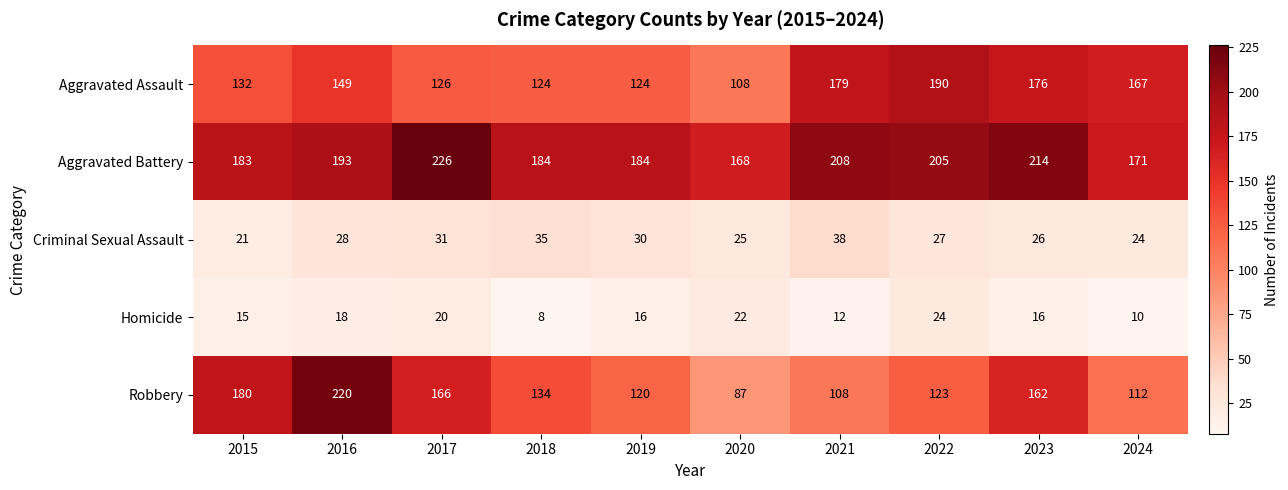

At 2018, list the series in order from smallest to largest.

Homicide, Criminal Sexual Assault, Aggravated Assault, Robbery, Aggravated Battery